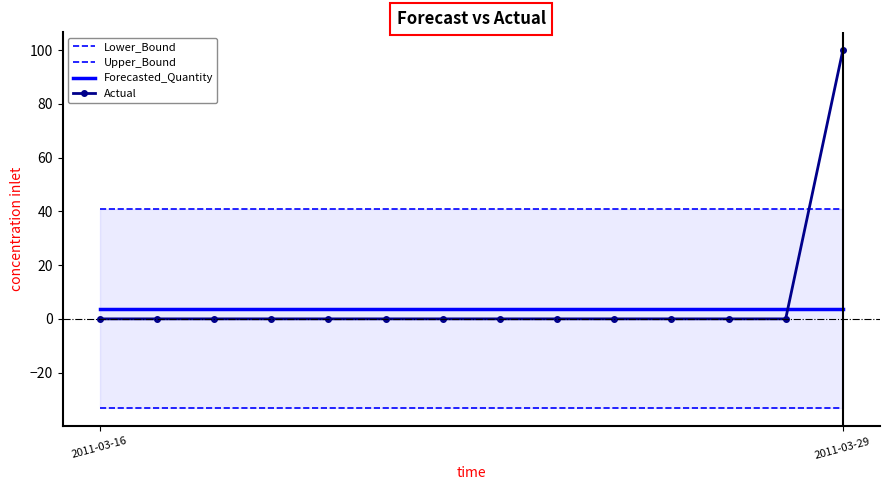

The value of Forecasted_Quantity at 2011-03-29 is 3.7. True or false?

True